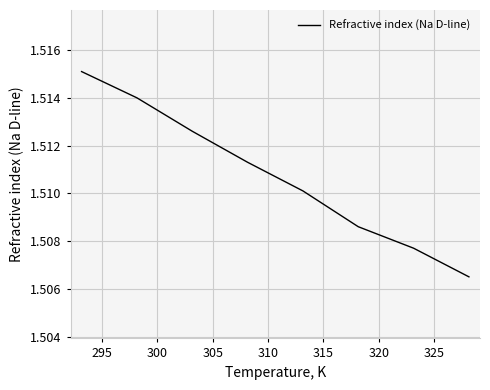

Is this an area chart (filled region under the line)?

No